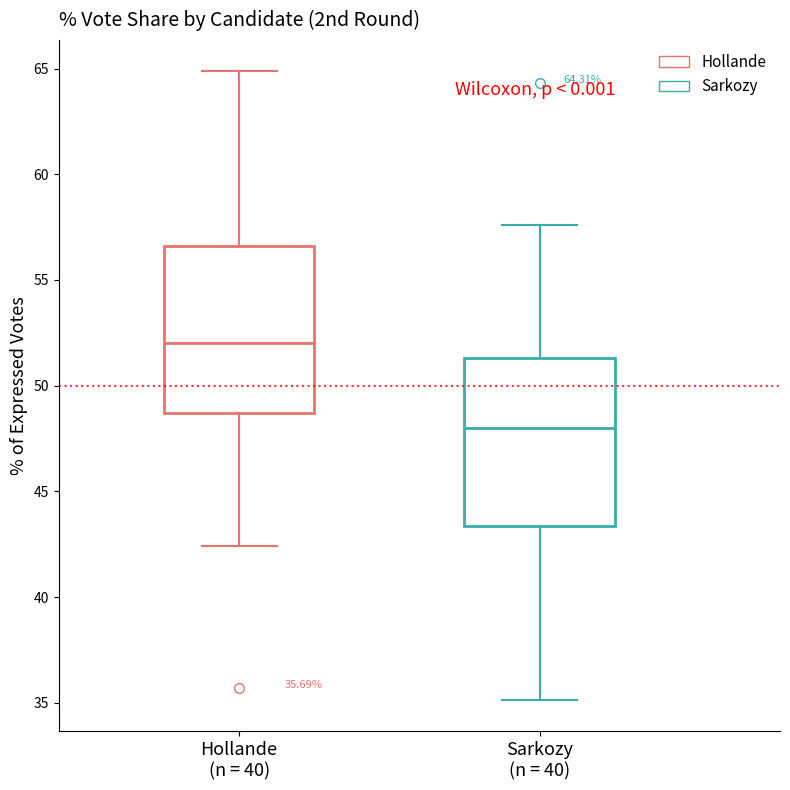

Which box's median line is the highest?

Hollande (n = 40)